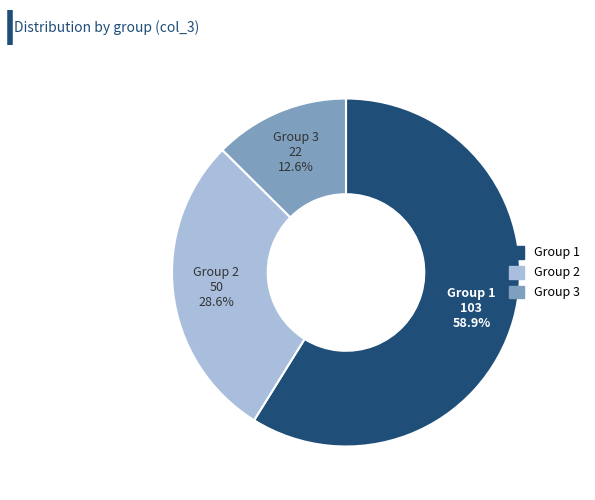

Rank the categories by value from lowest to highest.

Group 3, Group 2, Group 1